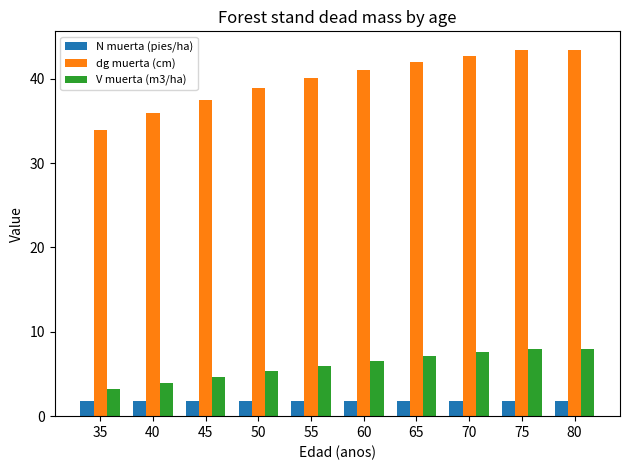

Is it true that dg muerta (cm) equals 66.6 at 70?

False